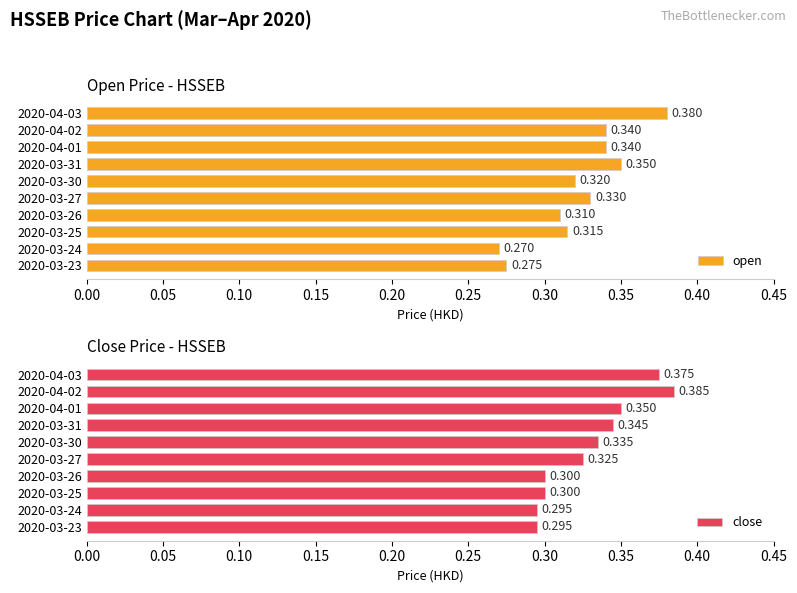

Which series has the largest total across all categories?

close